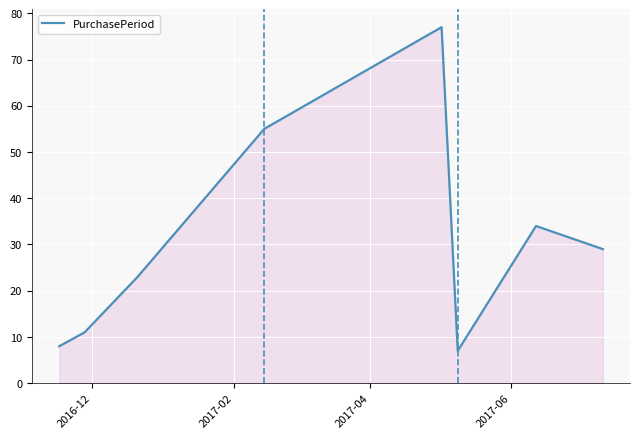

True or false: the data has more than 1 interior local peaks.

True